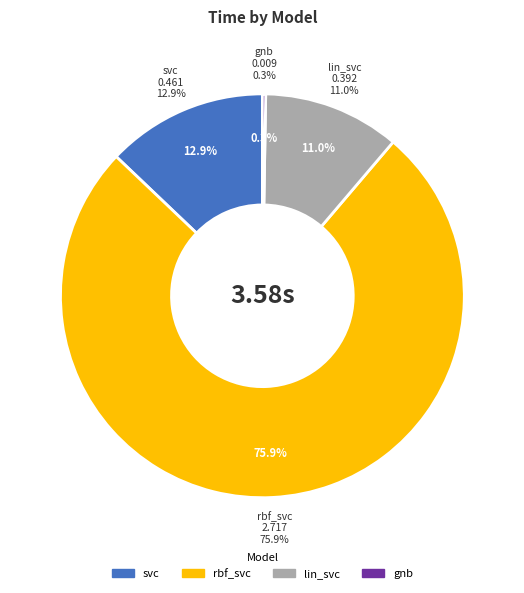

Is it true that rbf_svc is 89% of the pie?

False